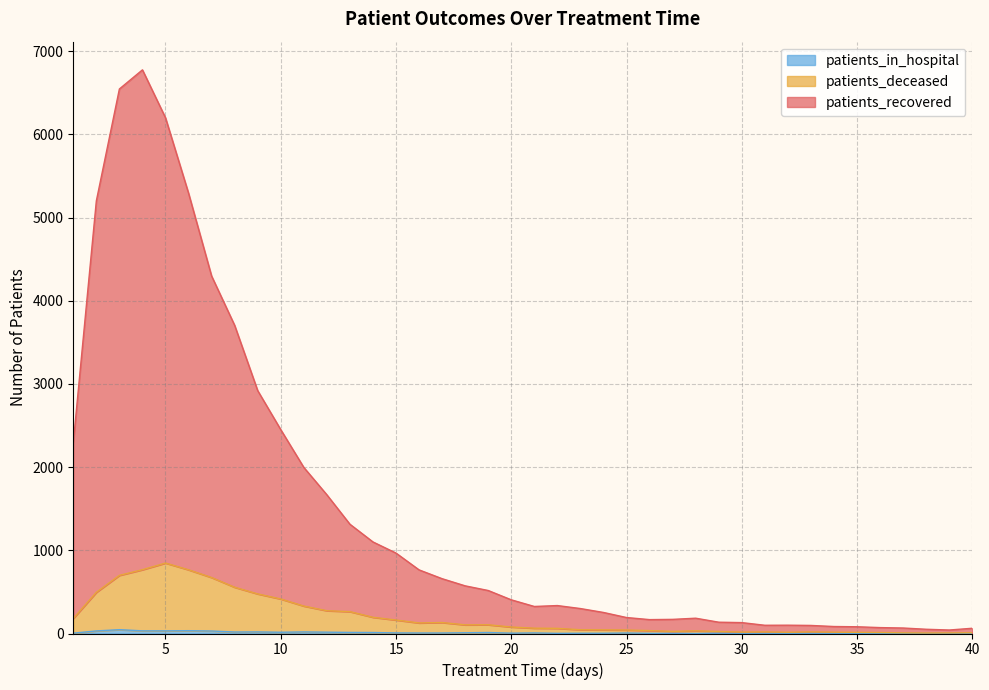

Which series has the largest total across all categories?

patients_recovered